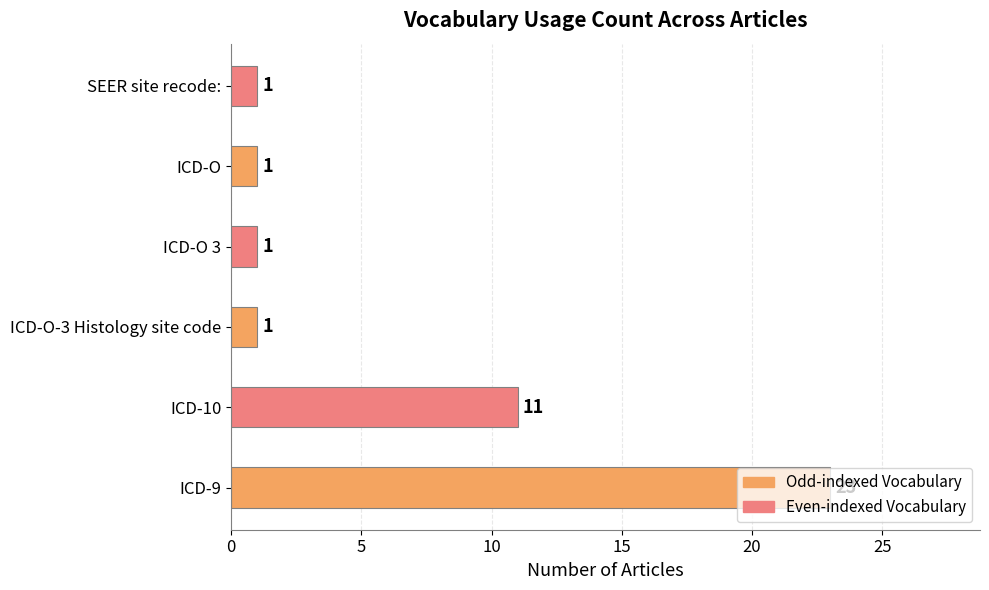

What is the difference between the maximum and second lowest values?

22